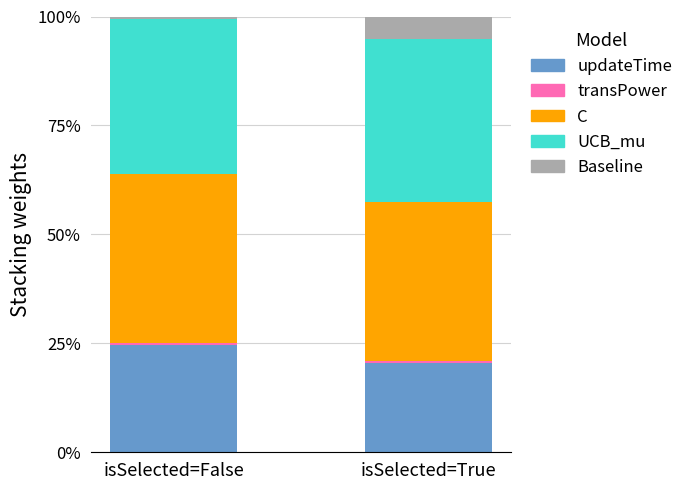

The value of transPower at isSelected=True is 0.0. True or false?

False